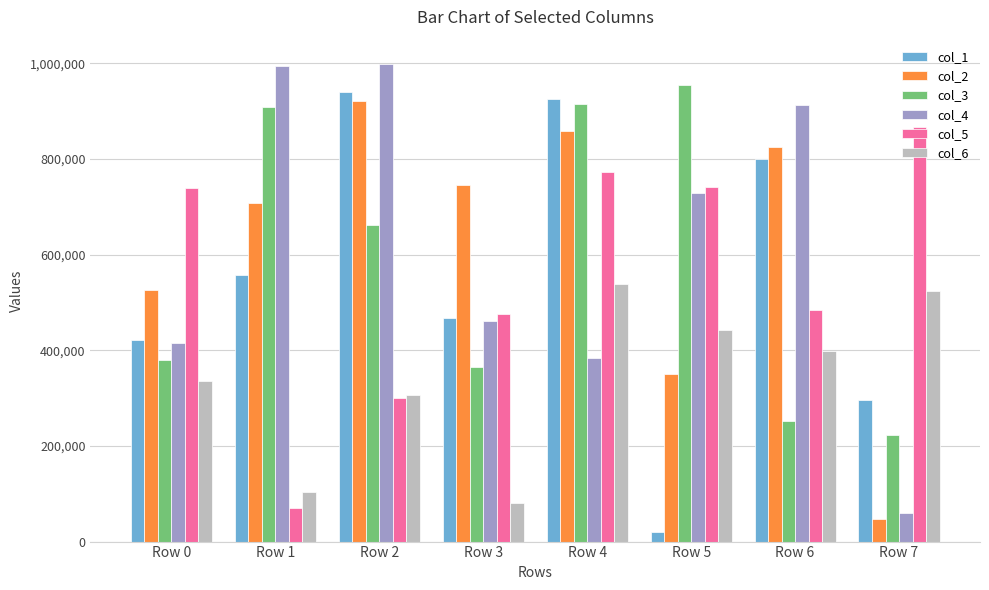

Where is col_2 nearest to the value 484289?

Row 0